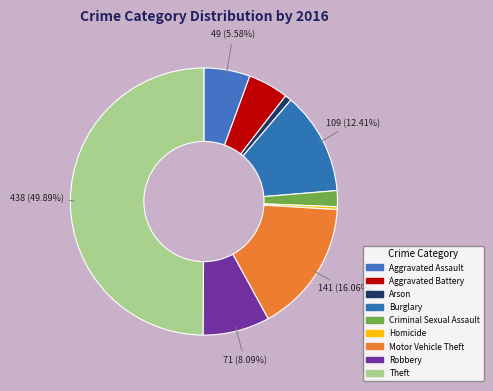

Approximately how many times larger is the value at Arson compared to Aggravated Assault?

0.1